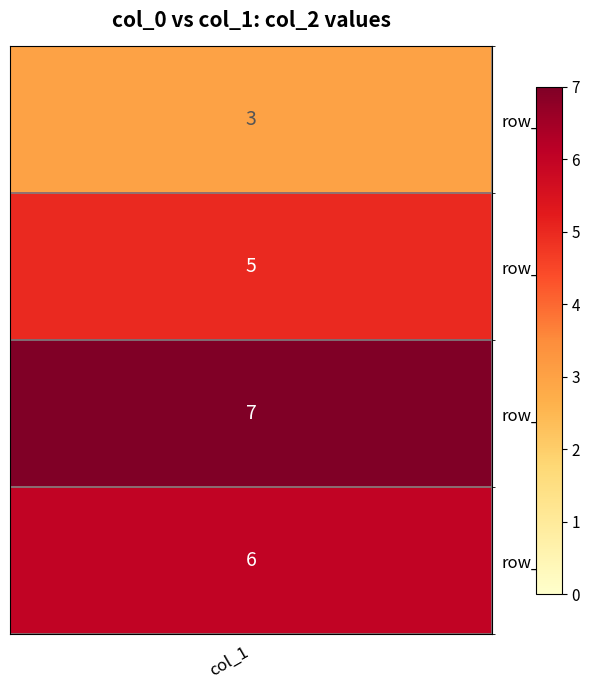

Reading right to left, extract all data points from this chart.

4=6	3=7	2=5	1=3